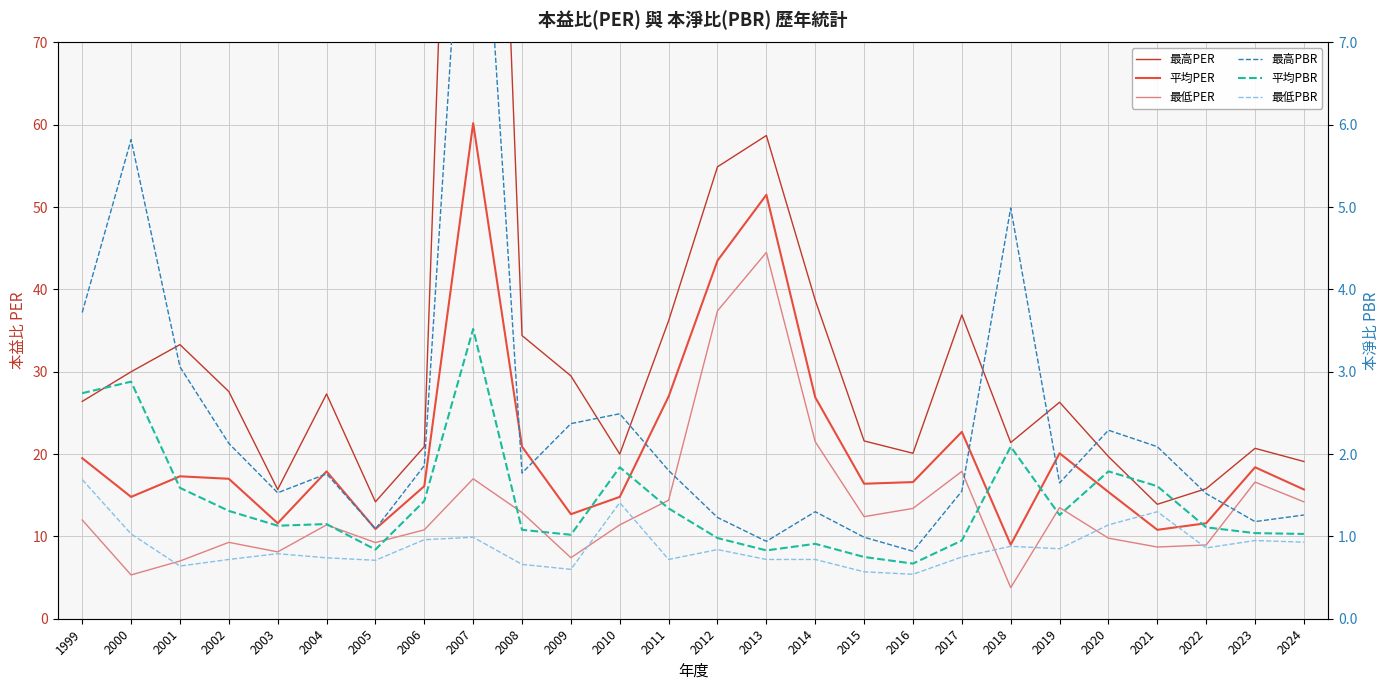

What is the value of the 最高PBR point at the 3rd from the left?

3.1